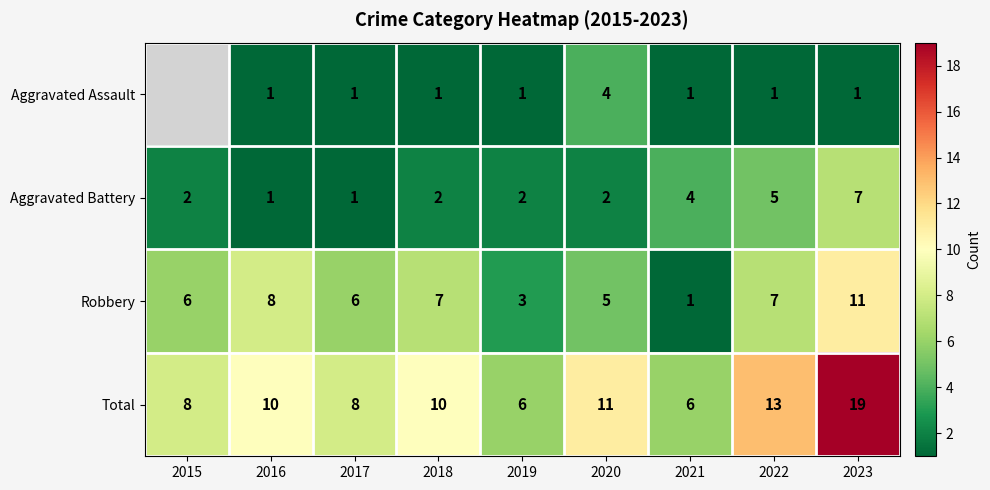

What is the spread (max minus min) of values at 2023?

18